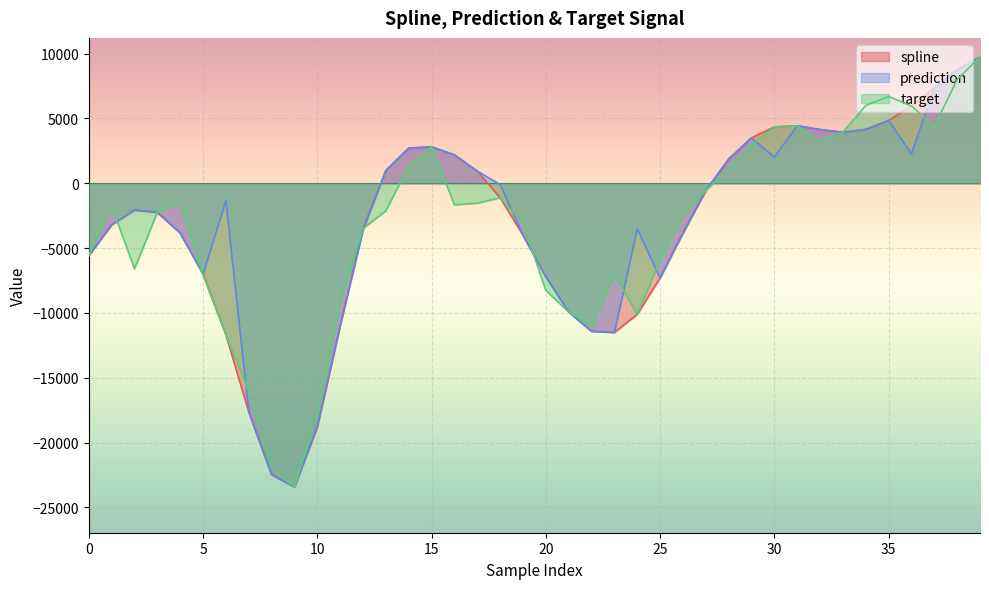

What is the total value across all series at 0?

-16711.6